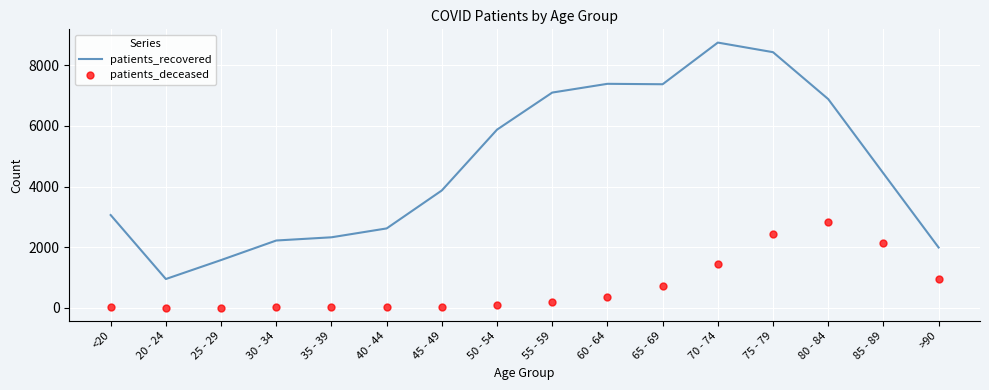

List the series in order of their peak value, lowest first.

patients_deceased, patients_recovered